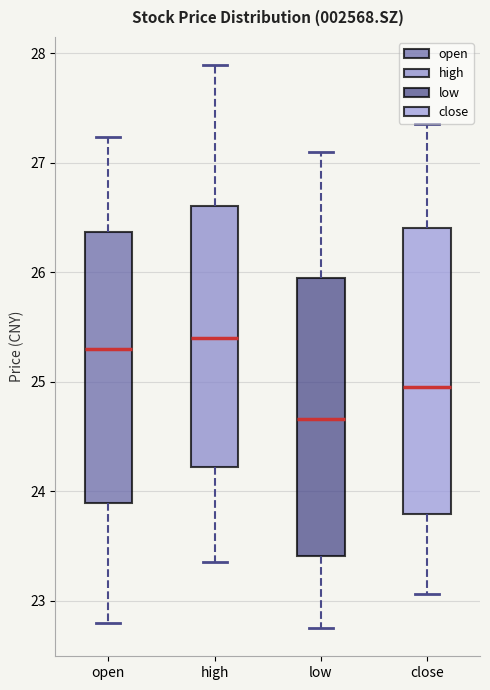

Where does the median line of the box for high sit on the y-axis? The values are not printed on the chart, so give them approximately, as read against the axis.

25.4